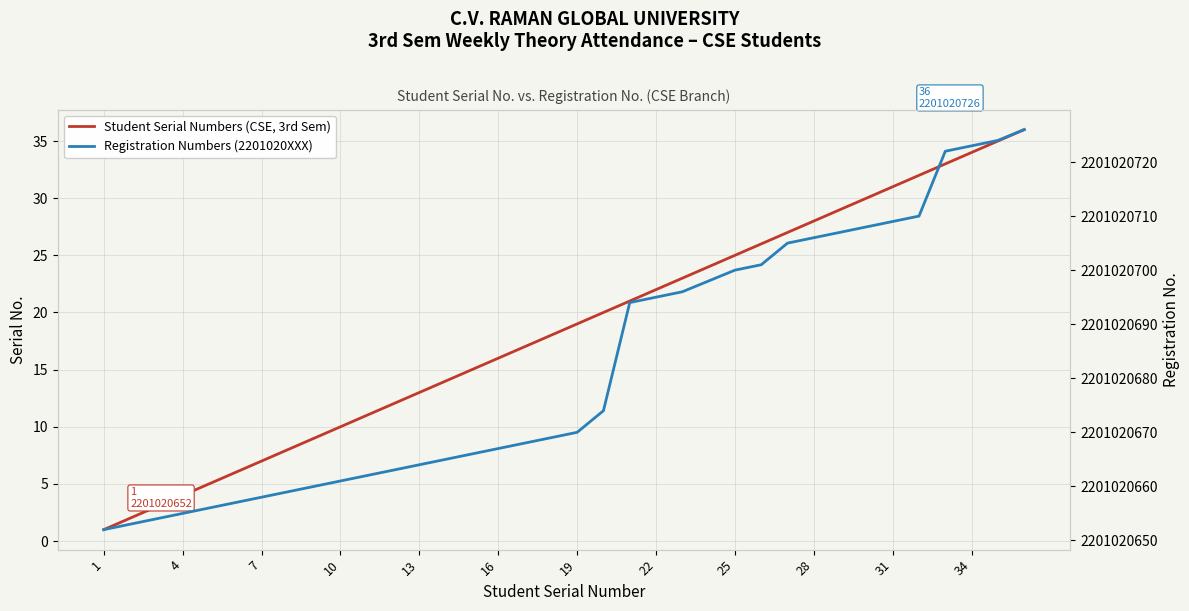

Reading right to left, what are all the values shown in this chart?

Student Serial Numbers (CSE, 3rd Sem): 36	35	34	33	32	31	30	29	28	27	26	25	24	23	22	21	20	19	18	17	16	15	14	13	12	11	10	9	8	7	6	5	4	3	2	1
Registration Numbers (2201020XXX): 2201020726	2201020724	2201020723	2201020722	2201020710	2201020709	2201020708	2201020707	2201020706	2201020705	2201020701	2201020700	2201020698	2201020696	2201020695	2201020694	2201020674	2201020670	2201020669	2201020668	2201020667	2201020666	2201020665	2201020664	2201020663	2201020662	2201020661	2201020660	2201020659	2201020658	2201020657	2201020656	2201020655	2201020654	2201020653	2201020652